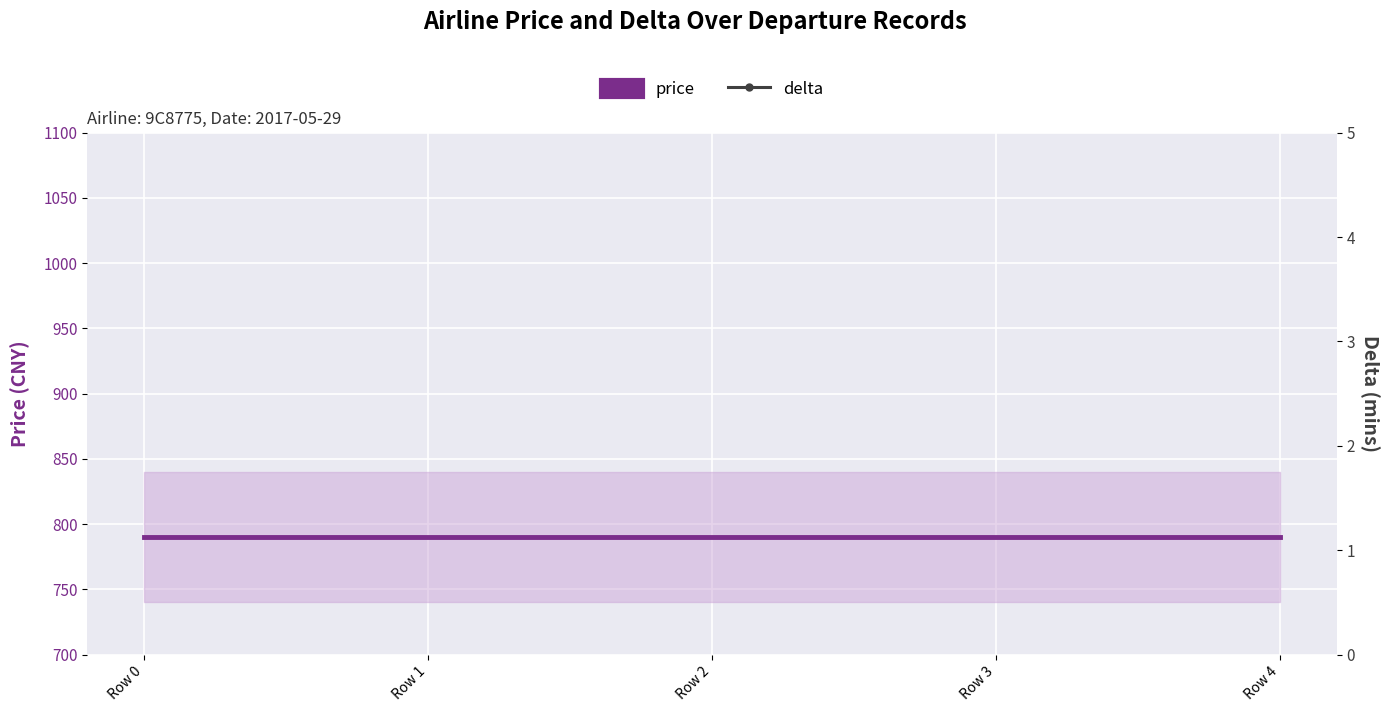

True or false: delta and price cross at least once.

False